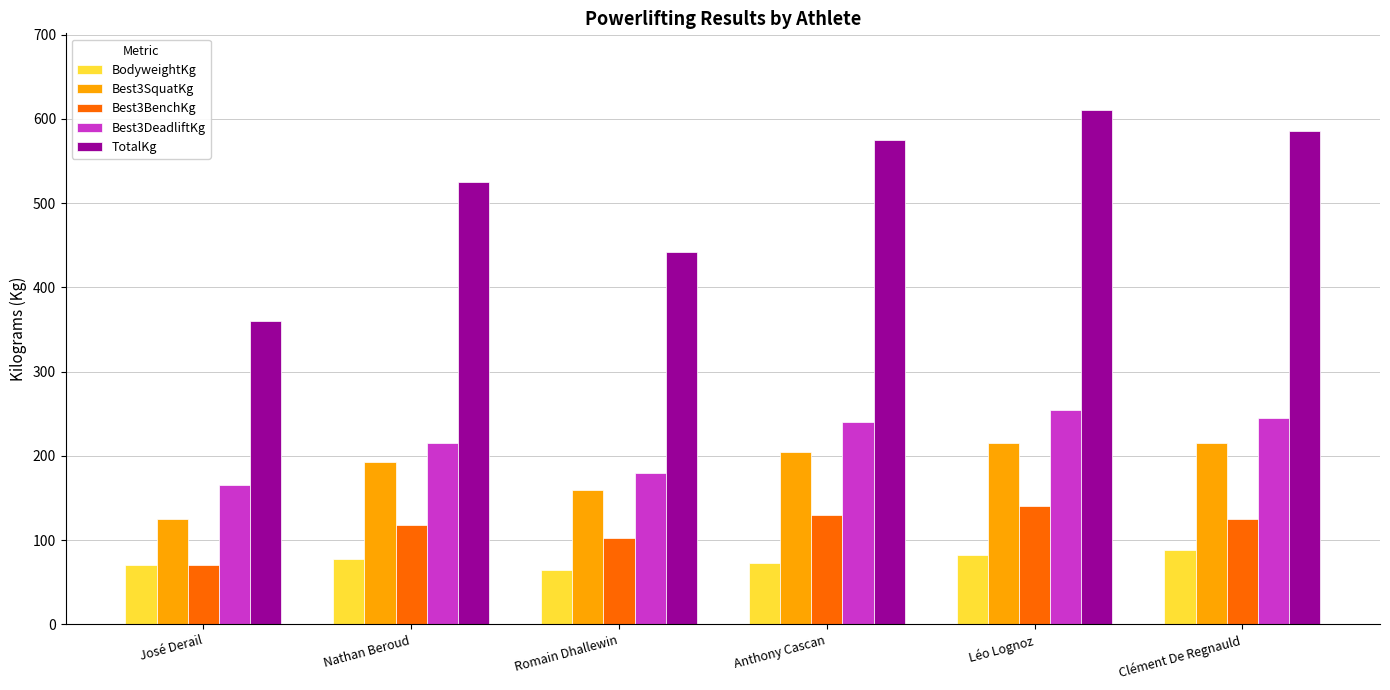

At which label does Best3BenchKg first exceed 125?

Anthony Cascan